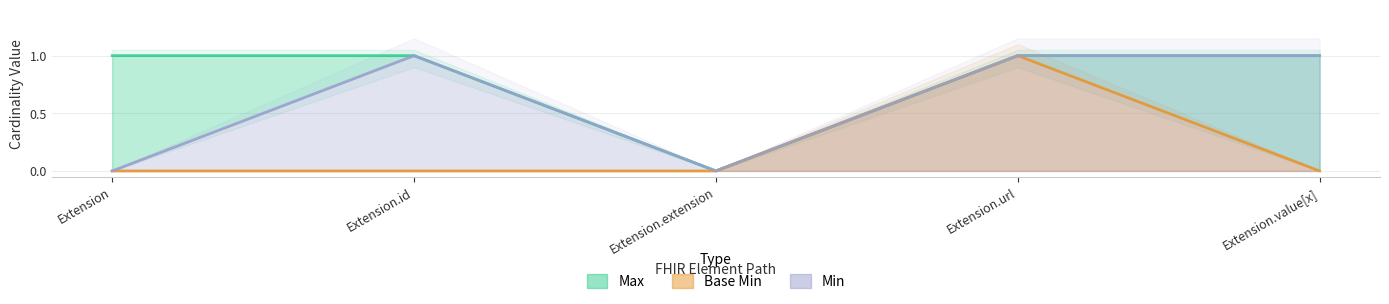

Does the chart display data point markers on the line(s)?

No